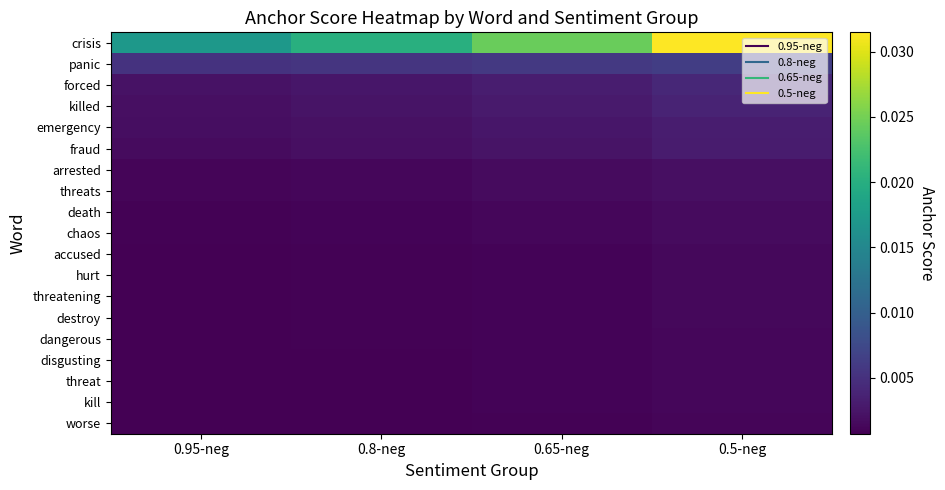

How many series are shown in this chart?

19